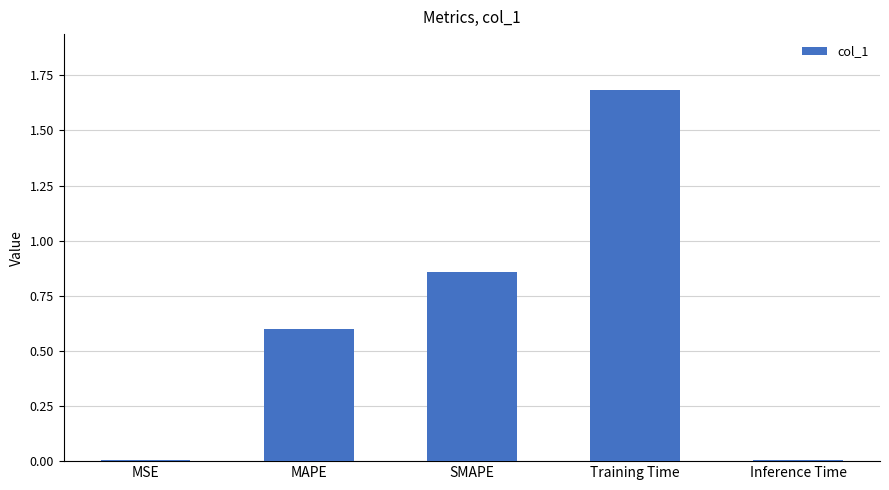

Is it true that the value at MSE is 0.0?

True